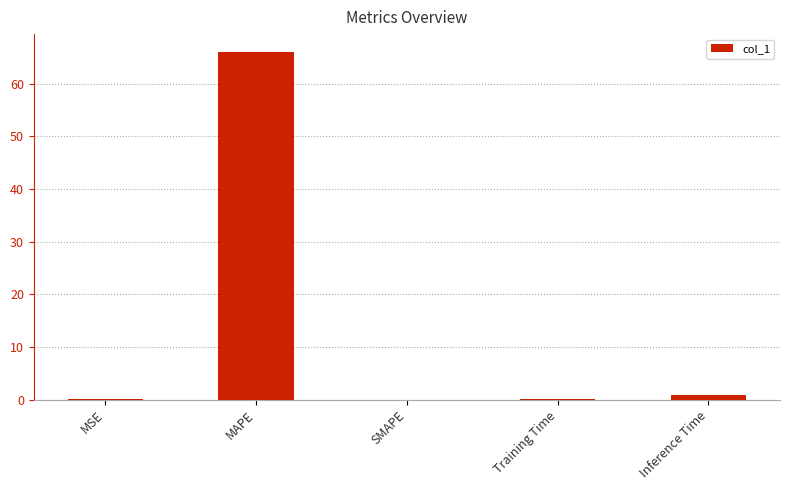

The chart shows a value of 66.1 at MAPE. True or false?

True